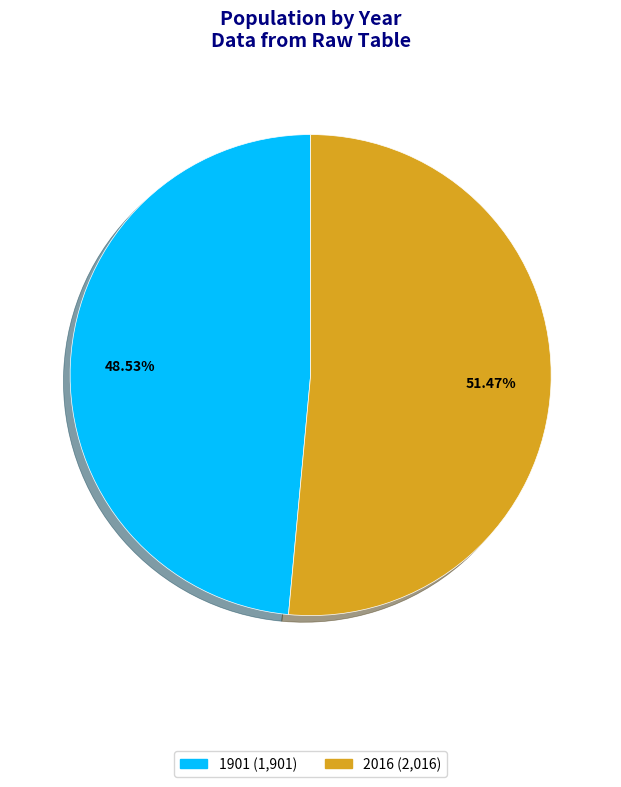

Is 2016 the majority of the pie?

Yes